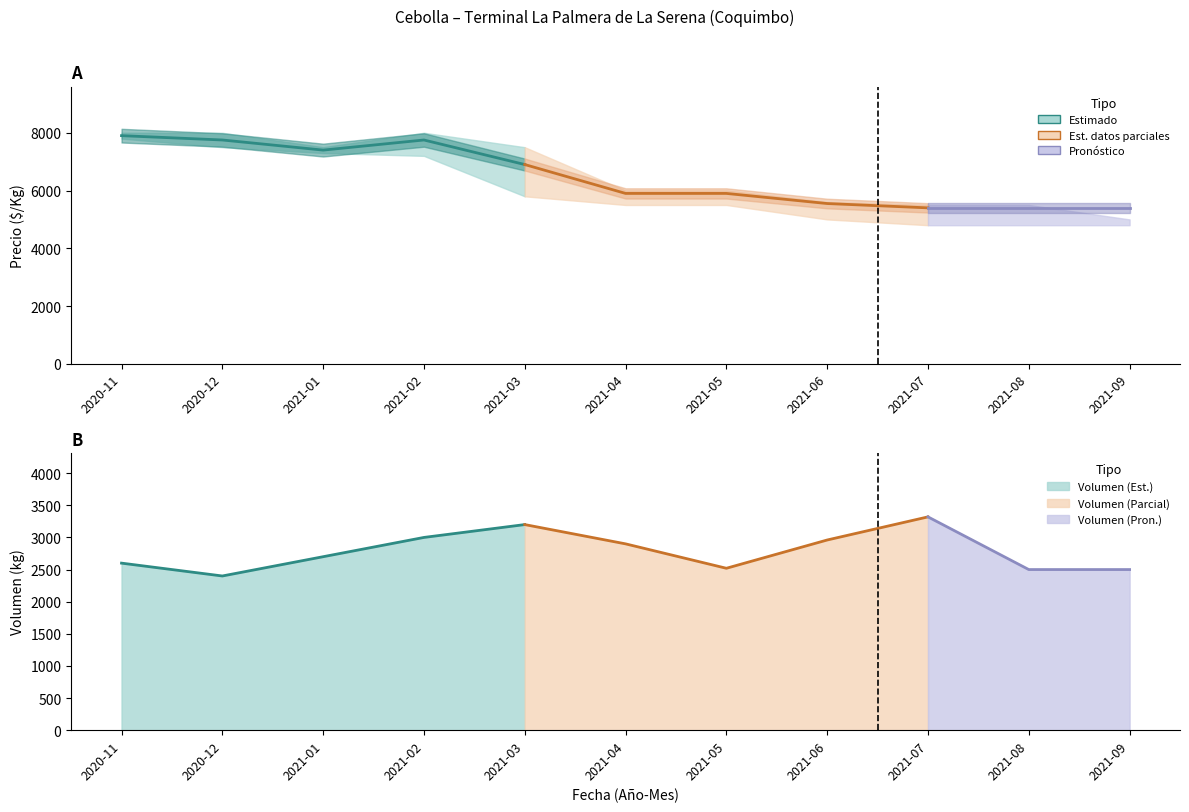

Reading right to left, extract all data points from this chart.

Precio minimo: 4800	4800	4800	5000	5500	5500	5800	7200	7300	7500	7800
Precio maximo: 5000	5500	5500	5600	6000	6000	7500	8000	7500	8000	8000
Precio promedio ponderado: 5400	5400	5400	5550	5900	5900	6900	7750	7400	7750	7900
Volumen: 2500	2500	3320	2960	2520	2900	3200	3000	2700	2400	2600